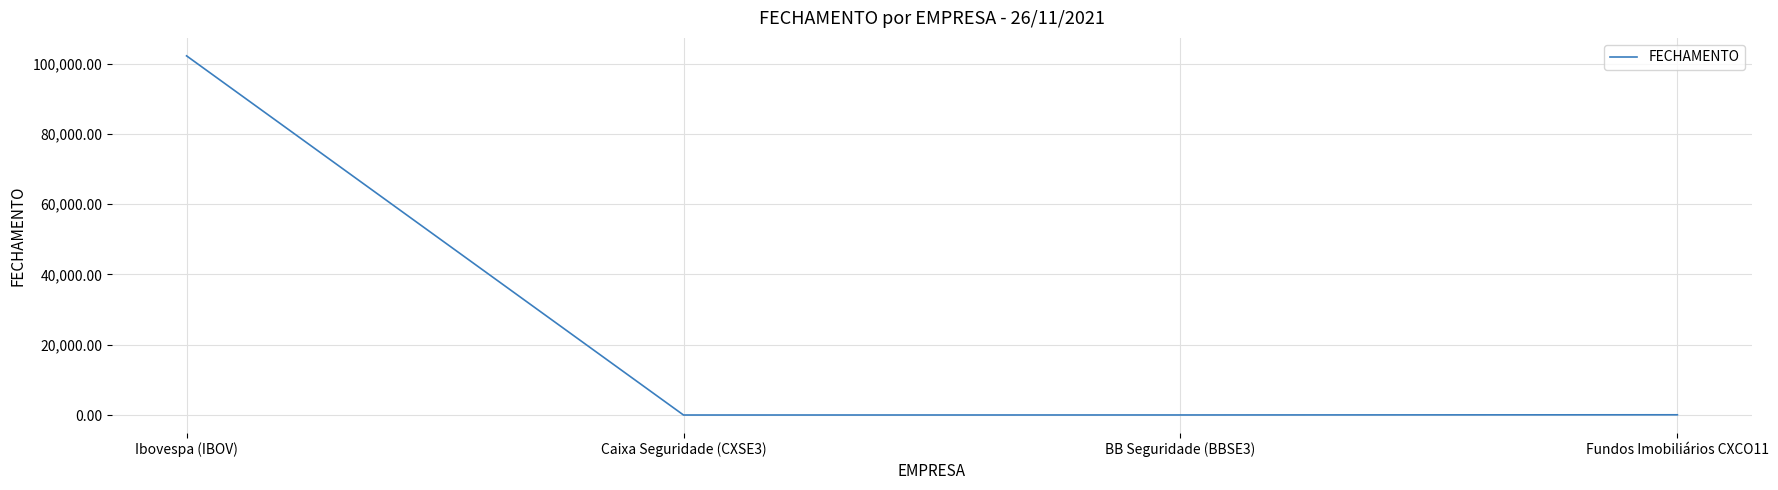

Which category has the highest value across all series?

Ibovespa (IBOV)